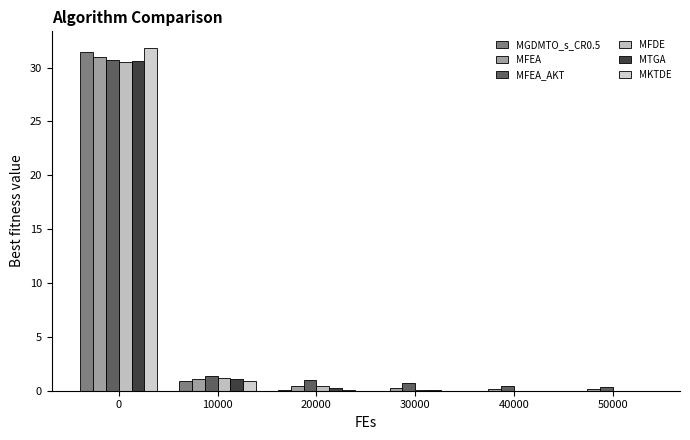

What is the value of the MFEA_AKT bar at the 3rd from the left?

1.0